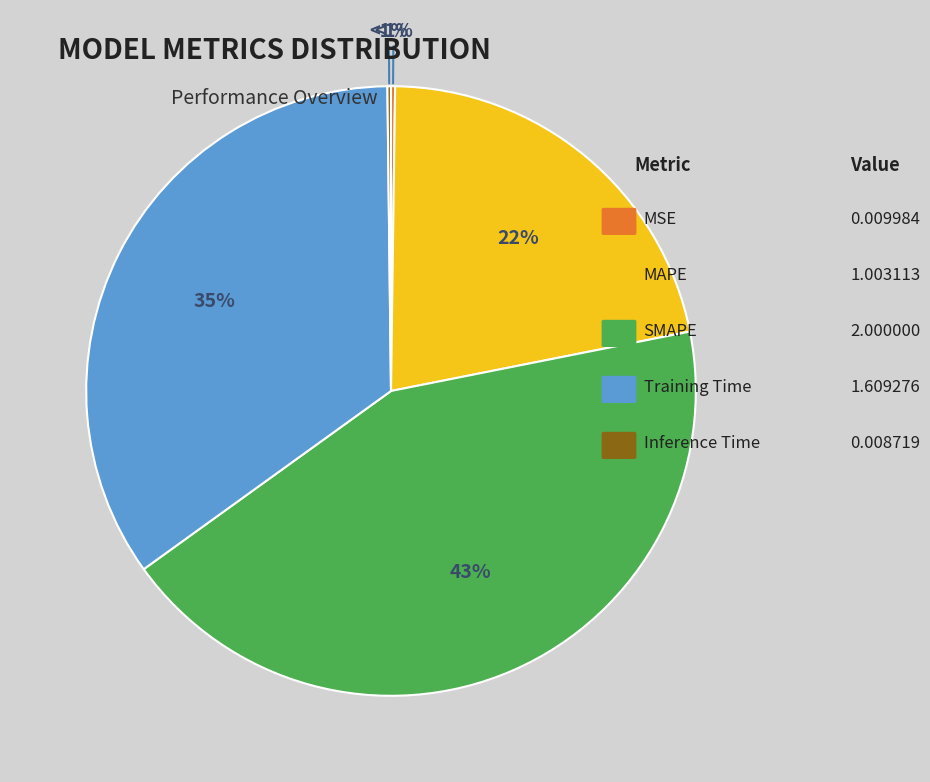

To the nearest percent, what percentage of the pie is SMAPE?

43%